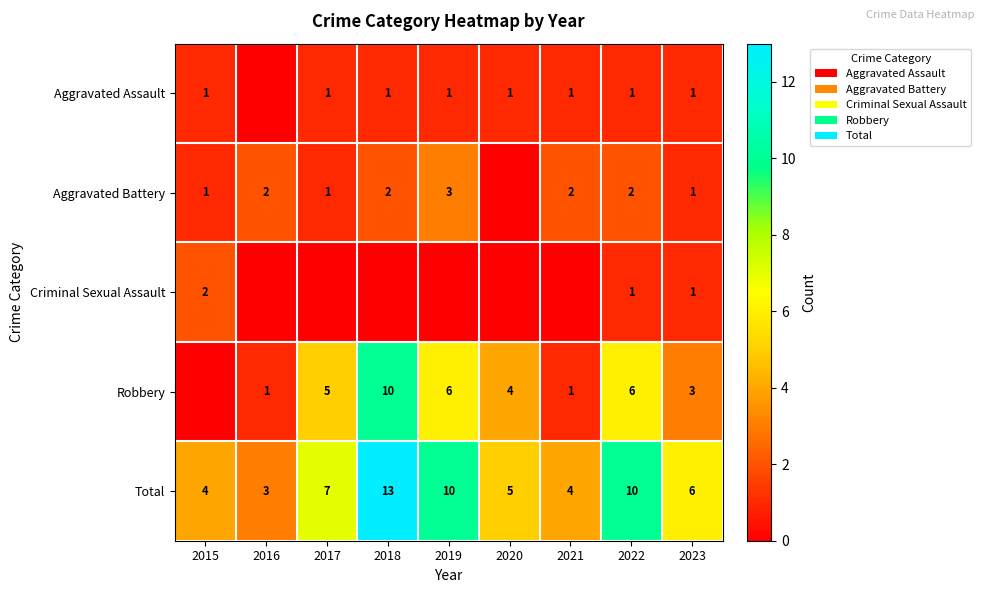

At which category is the sum across all series the highest?

2018